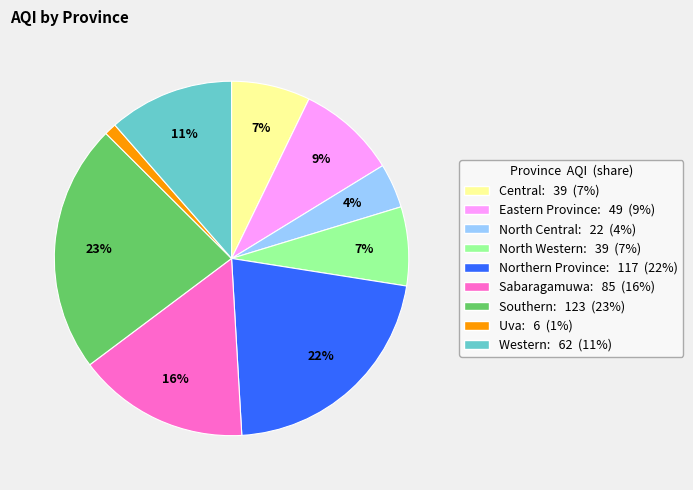

Which has a higher value, Southern or Central?

Southern